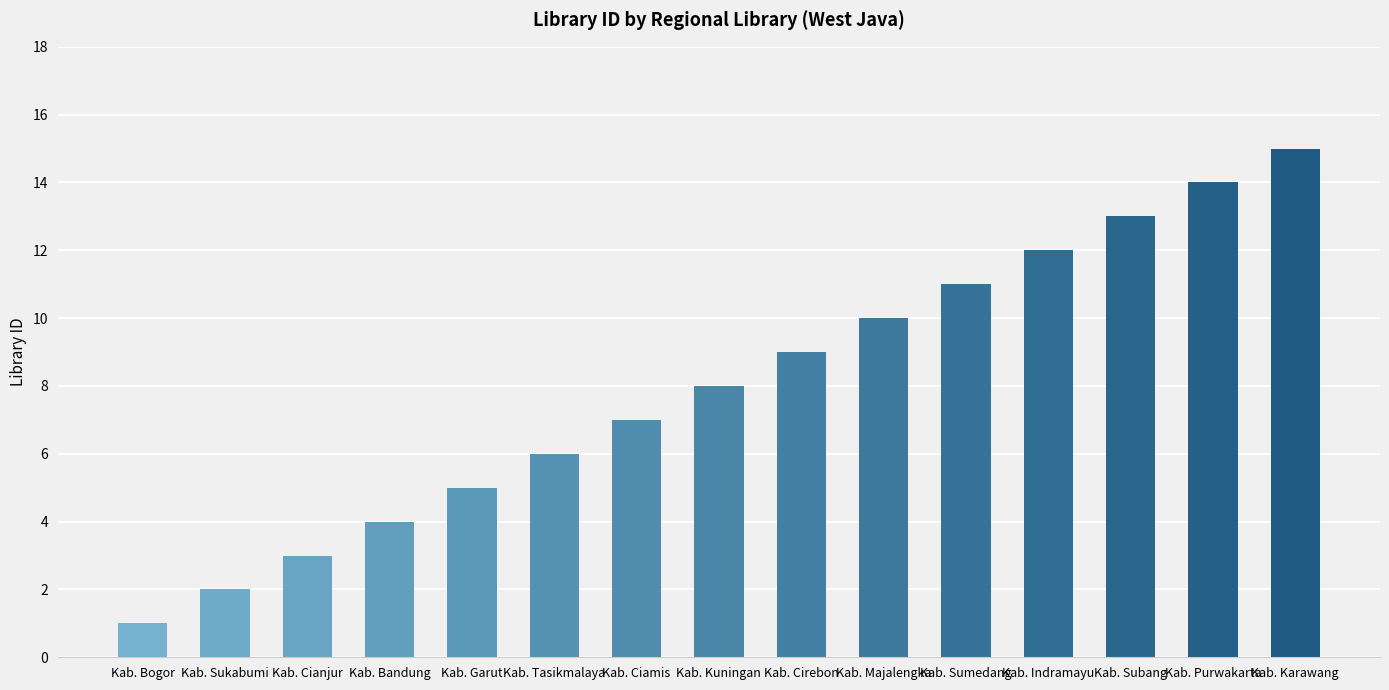

Reading left to right, what are all the values shown in this chart?

Kab. Bogor=1	Kab. Sukabumi=2	Kab. Cianjur=3	Kab. Bandung=4	Kab. Garut=5	Kab. Tasikmalaya=6	Kab. Ciamis=7	Kab. Kuningan=8	Kab. Cirebon=9	Kab. Majalengka=10	Kab. Sumedang=11	Kab. Indramayu=12	Kab. Subang=13	Kab. Purwakarta=14	Kab. Karawang=15